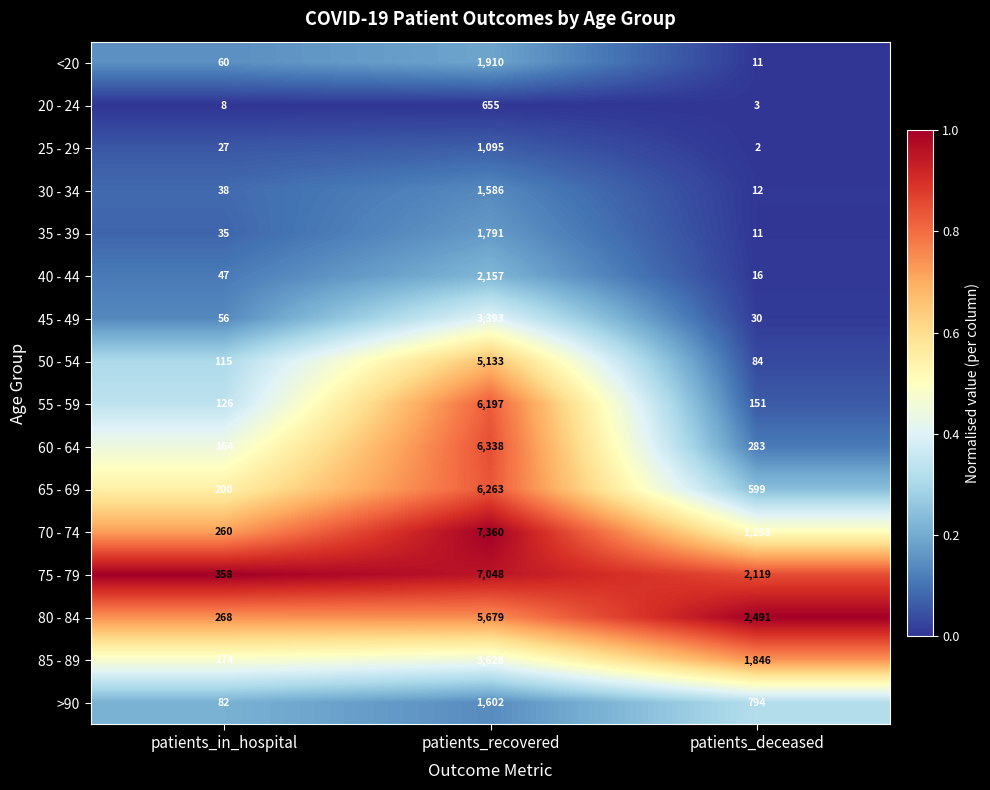

The 85 - 89 series shows 174 at patients_in_hospital. True or false?

True